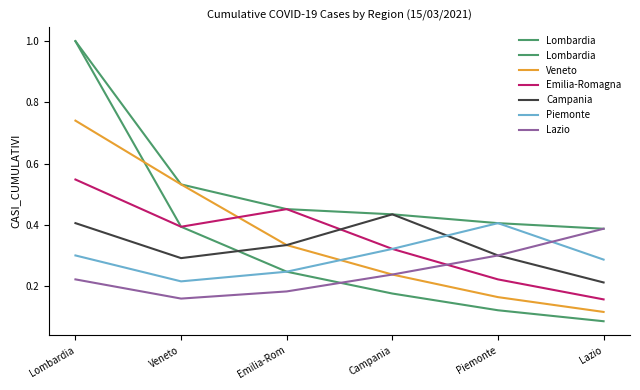

List the series in order of their peak value, lowest first.

Lazio, Piemonte, Campania, Emilia-Romagna, Veneto, Lombardia